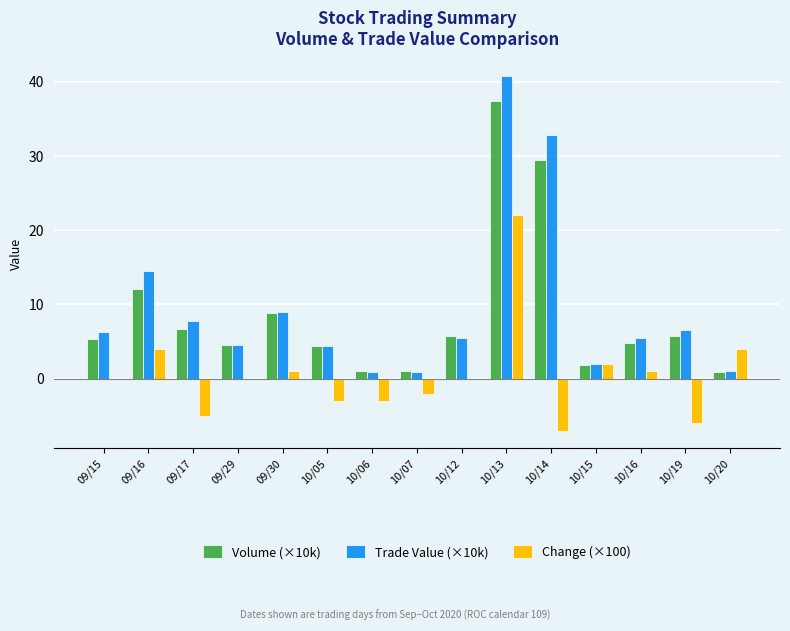

What is the sum of all Change (×100) values?

8.0